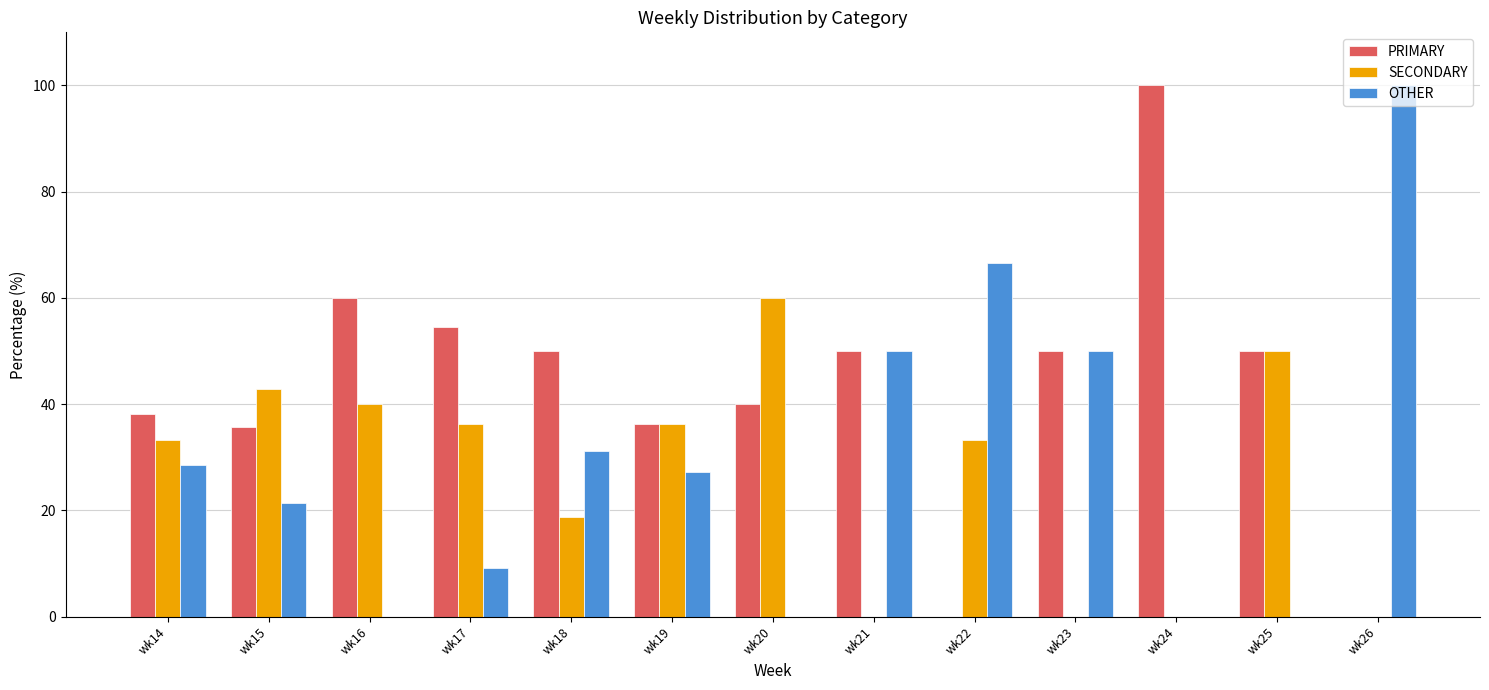

Read the OTHER value at wk15.

21.4